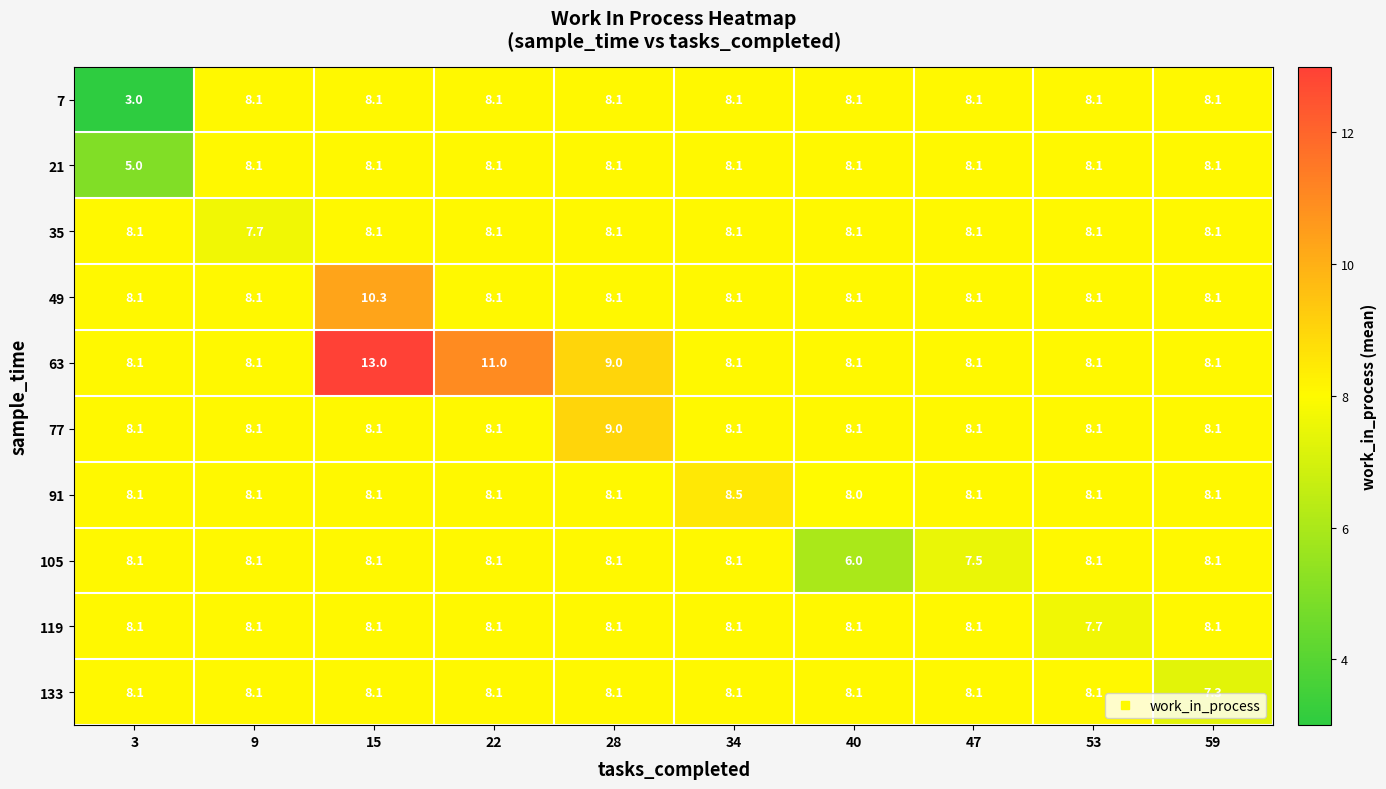

Which series has the largest total across all categories?

63